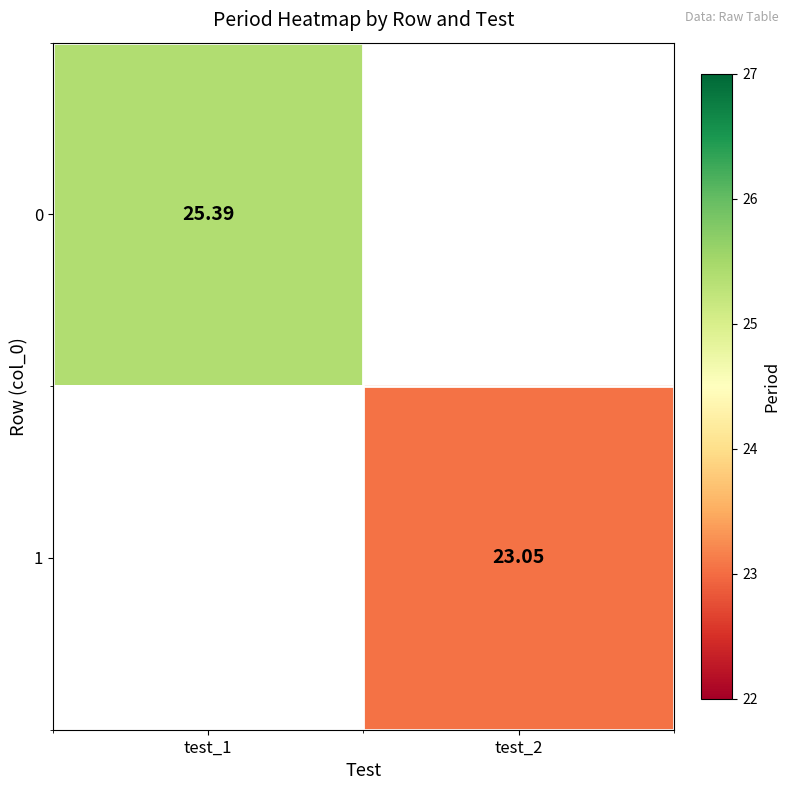

At how many categories does at least one series exceed 23?

2